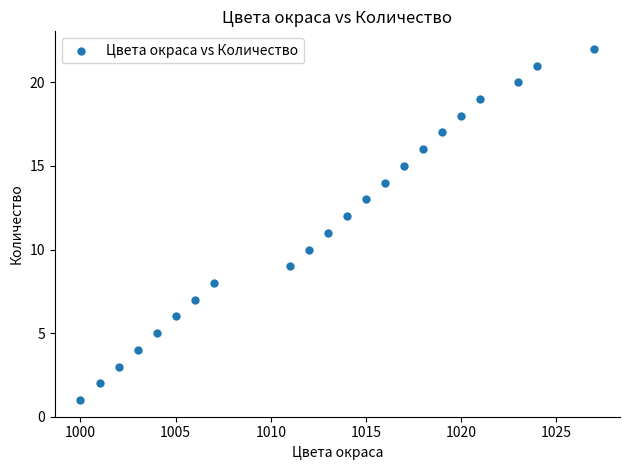

What is the range of X values (max minus min)?

27